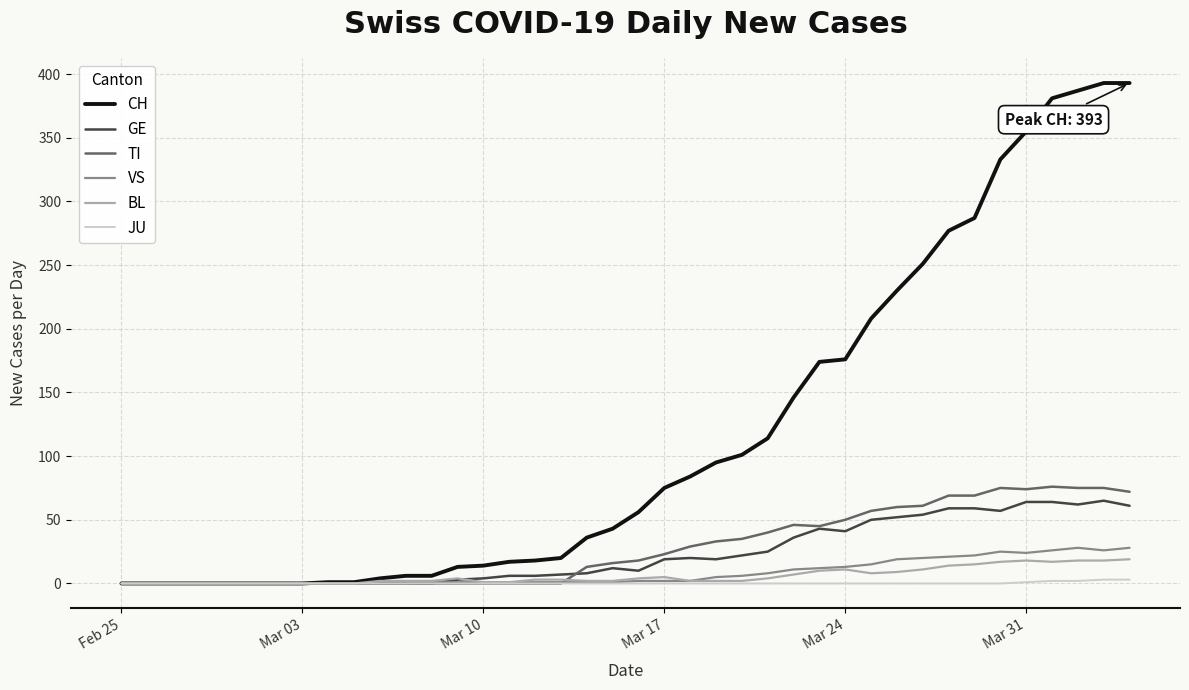

What is the maximum value for BL?

19